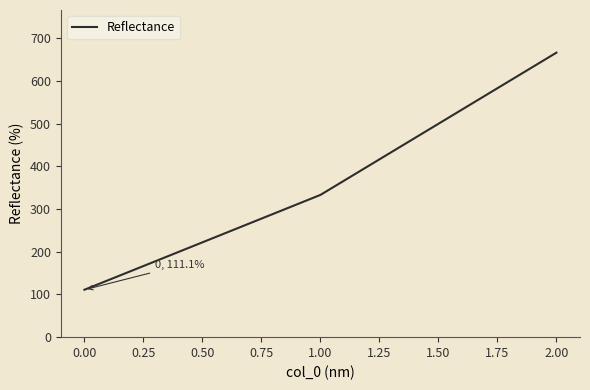

Count the number of values greater than 333.

2